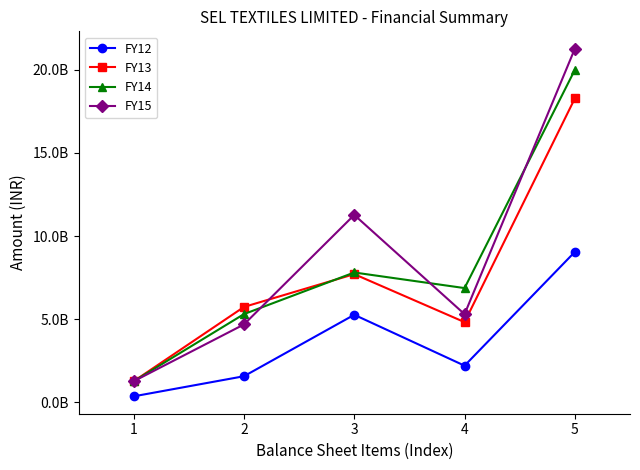

What is the value of the FY15 point at the 2nd from the left?

4686947174